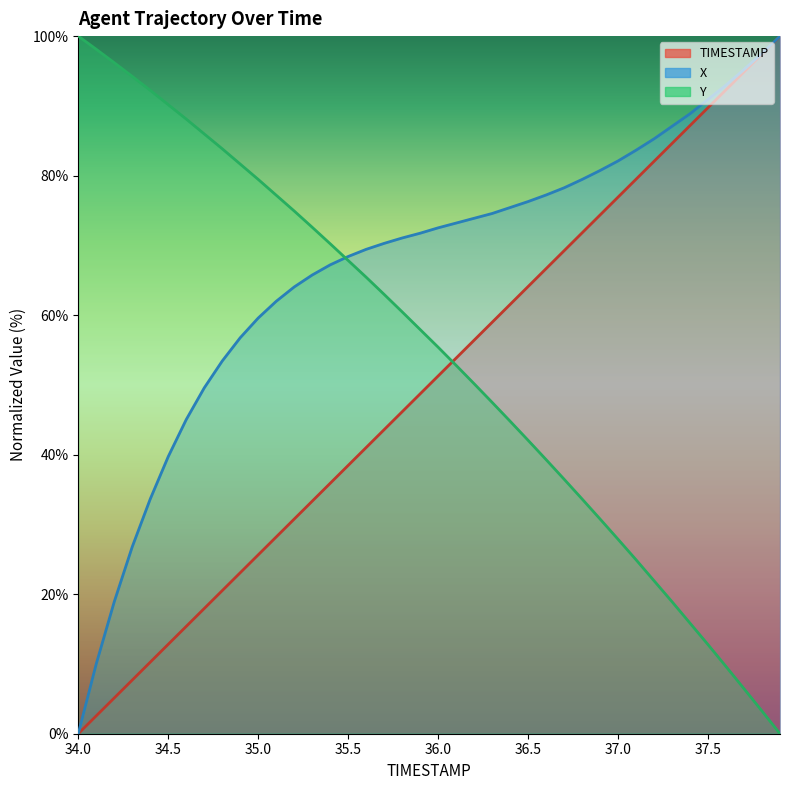

Where does the X series first go above 72?

36.0